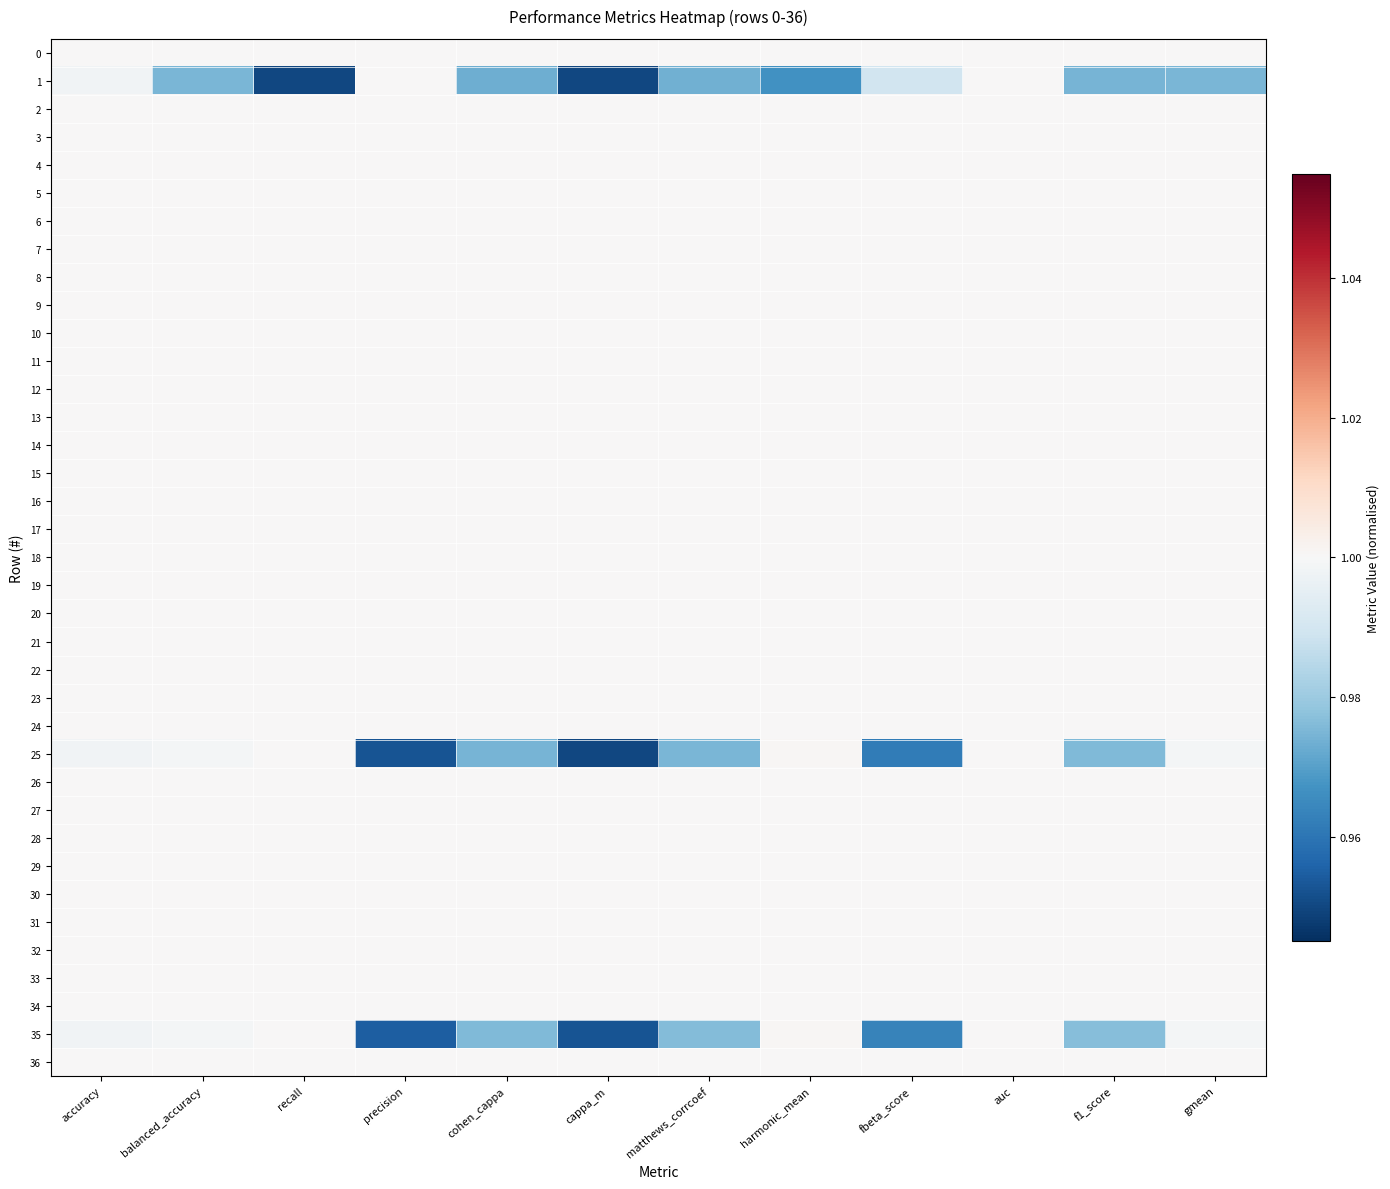

At which category is the sum across all series the highest?

auc